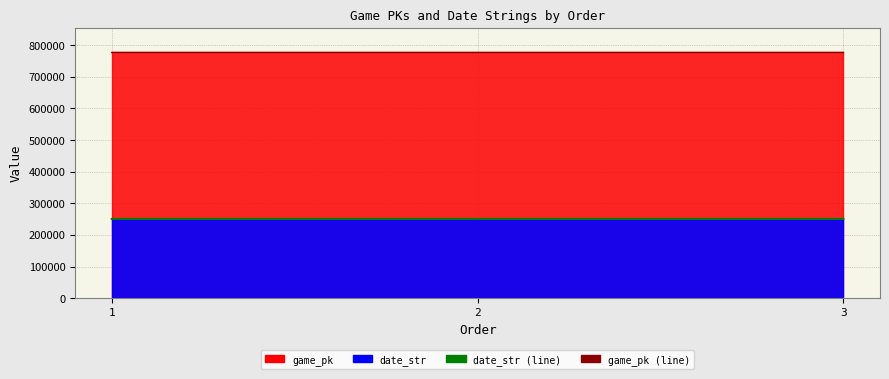

What is the value of the date_str (line) point at the 2nd from the left?

250705